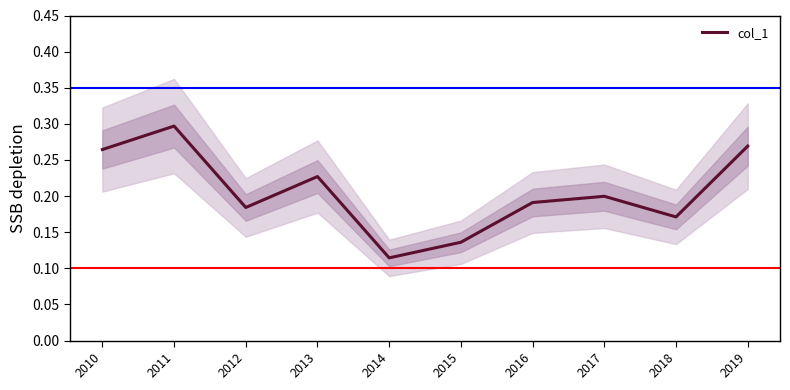

Rank the categories by value from highest to lowest.

2011, 2019, 2010, 2013, 2017, 2016, 2012, 2018, 2015, 2014